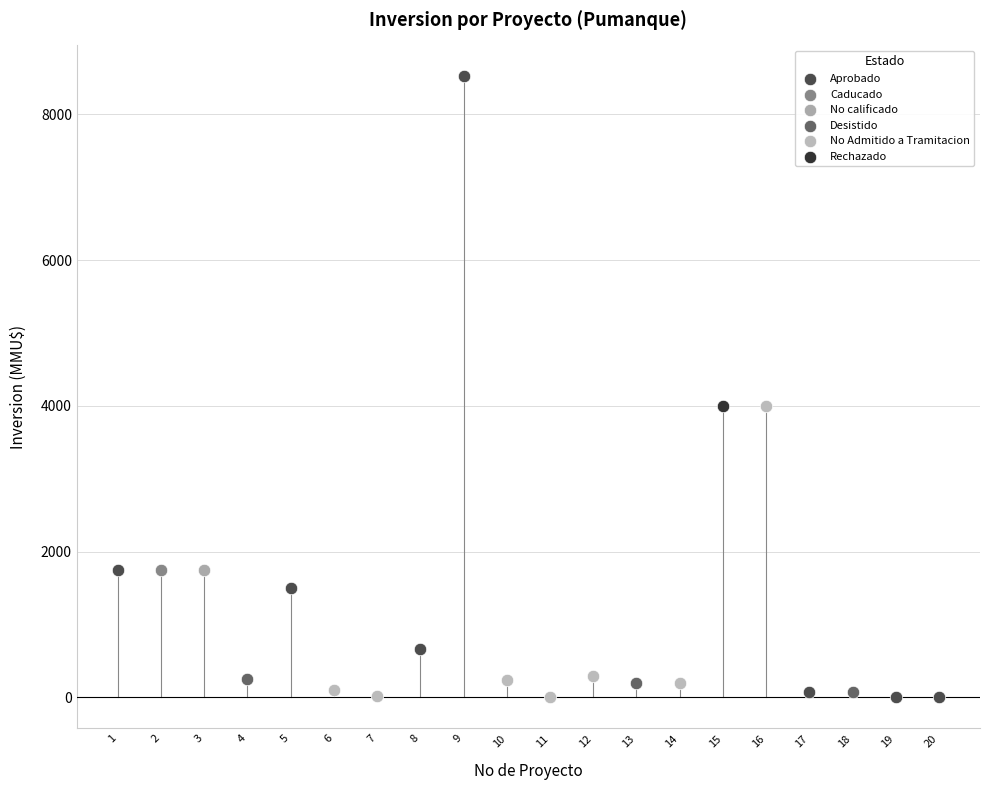

Which series contains the highest Y value?

Aprobado